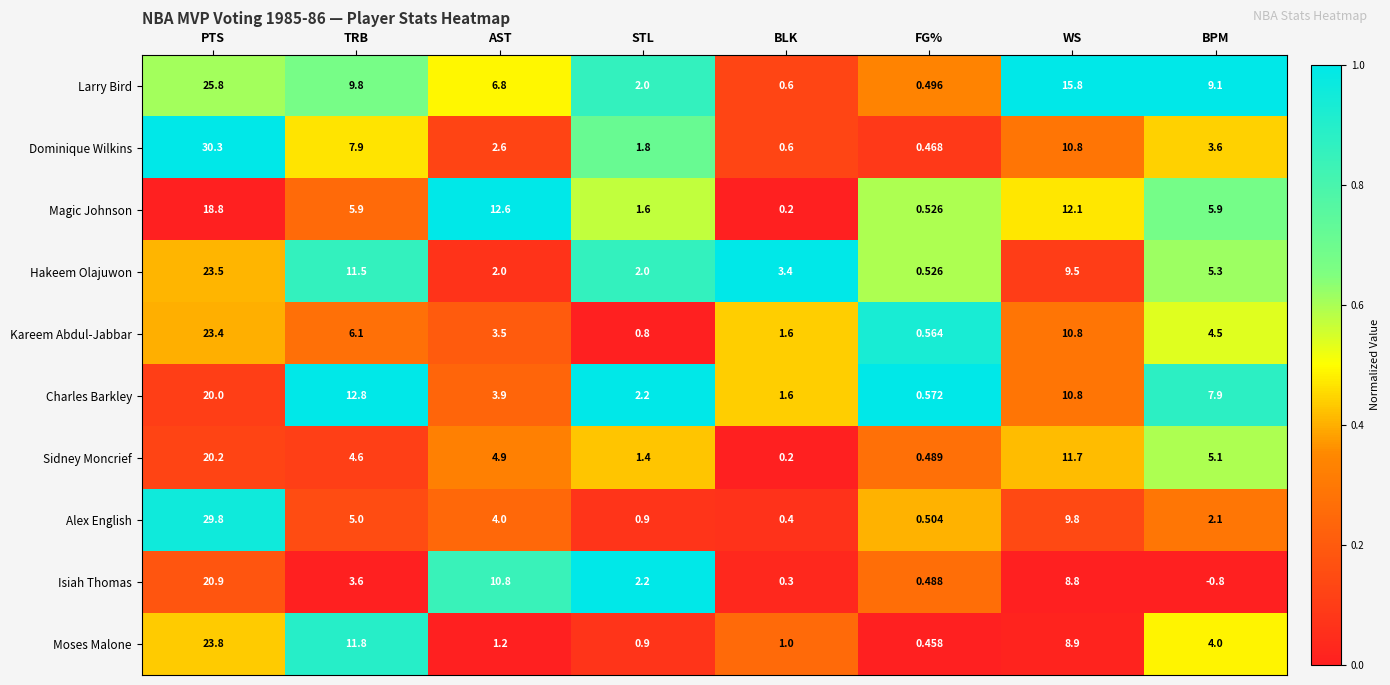

At which label is Alex English closest to 15?

WS